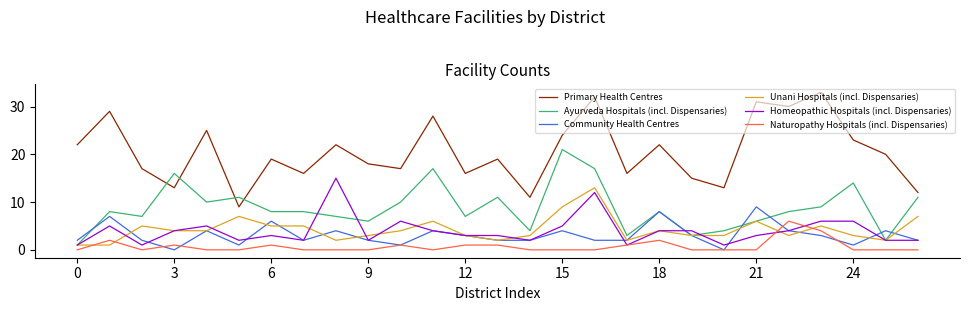

Which series has the widest spread of values?

Primary Health Centres